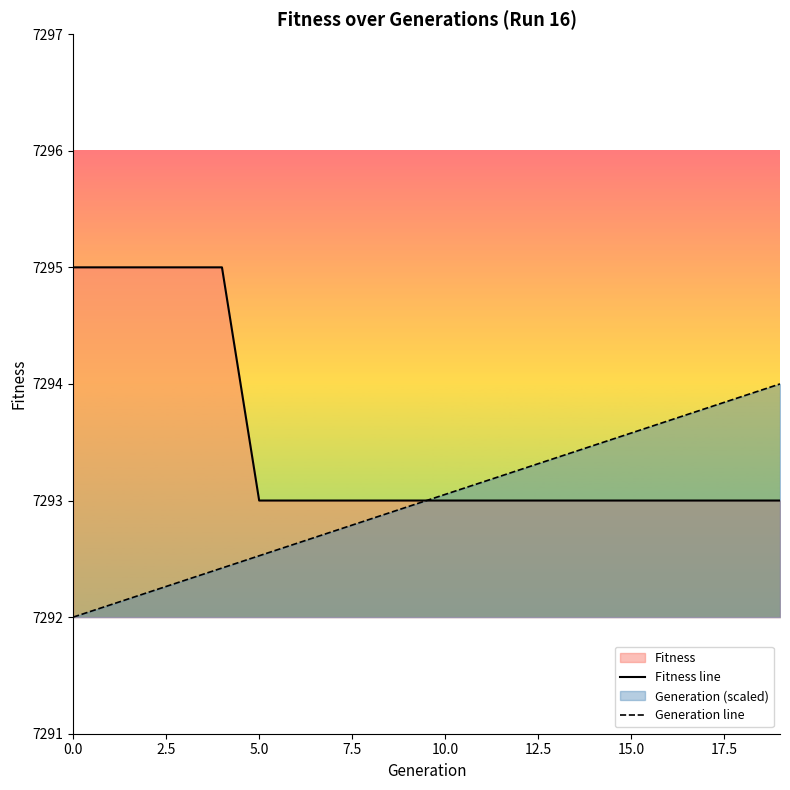

Which series ends up on top after the final intersection of Generation line and Fitness line?

Generation line